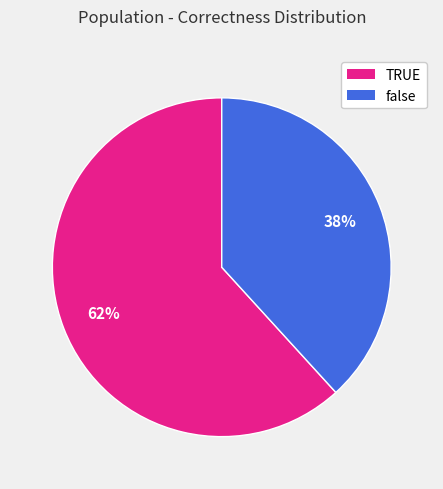

Is the sum of TRUE and false greater than half?

Yes